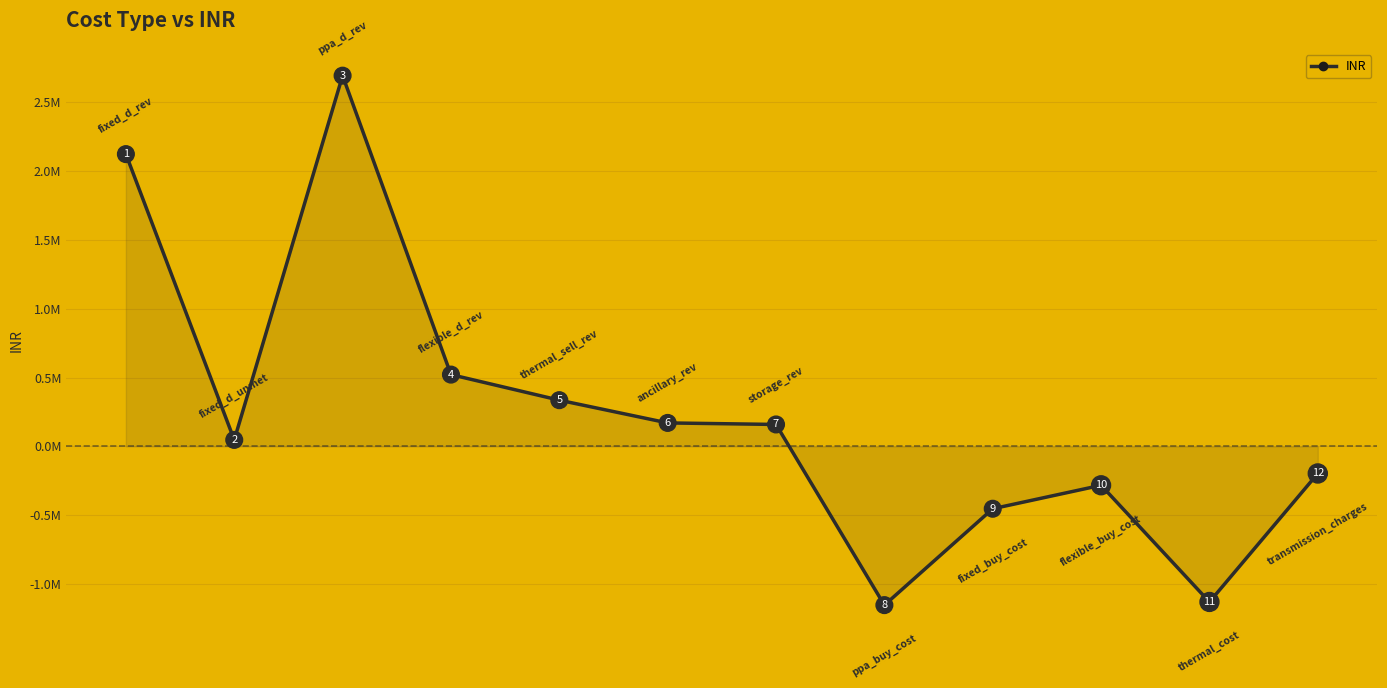

What is the difference between the maximum and second lowest values?

3824793.9